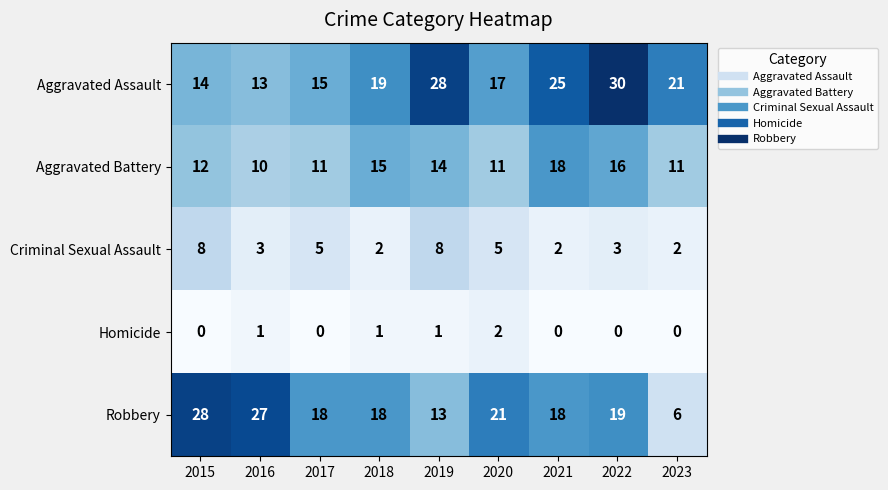

Which category has the highest value across all series?

2022